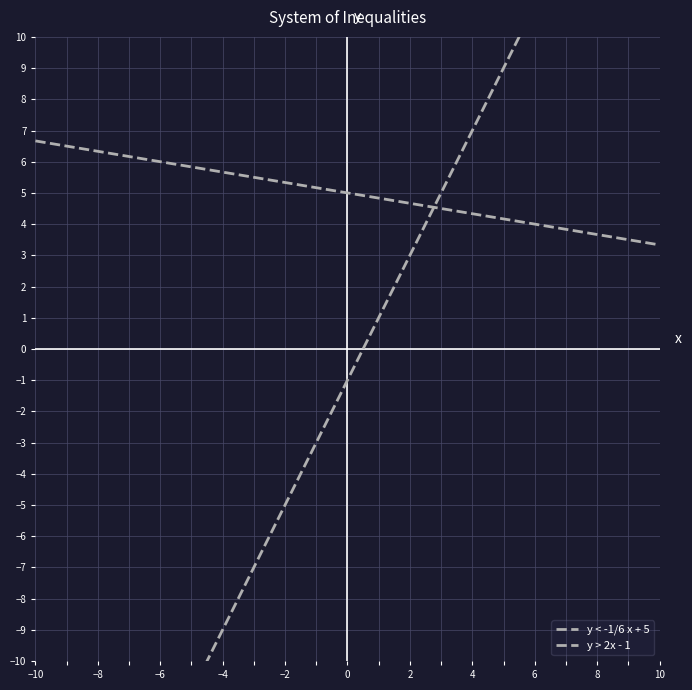

What is the value of the y < -1/6 x + 5 point at the 10th from the left?

3.8